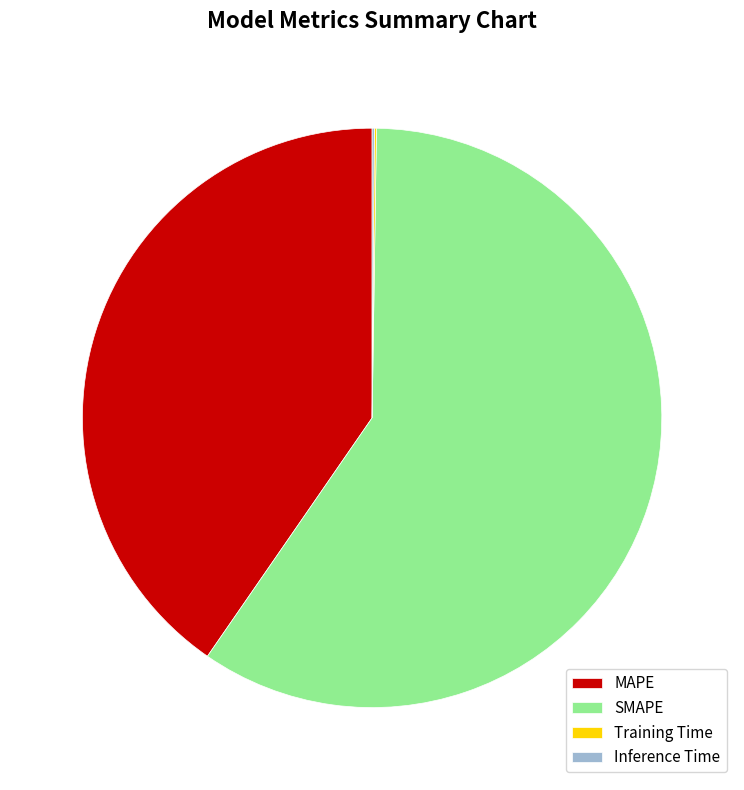

Does any single category account for the majority?

Yes